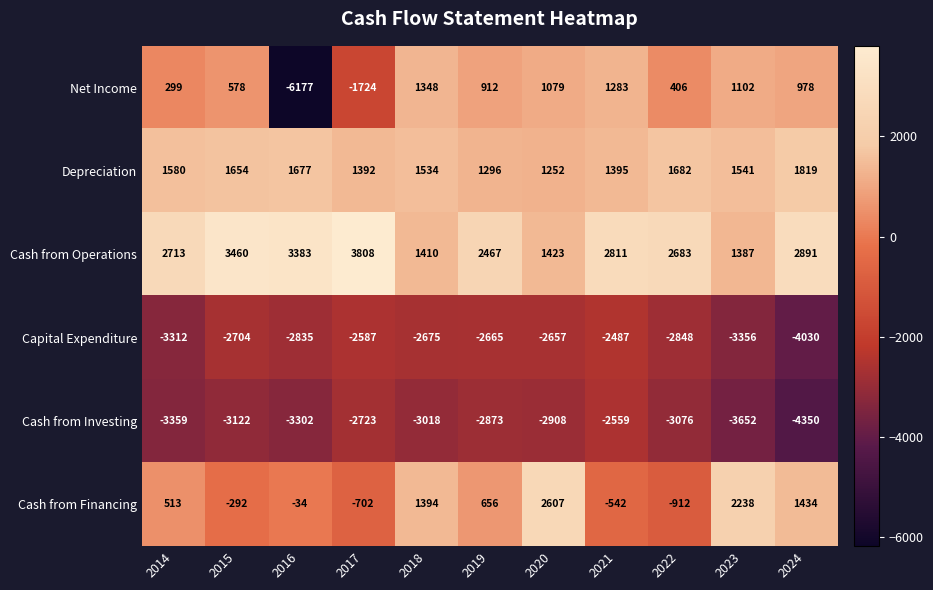

Which series changed the most between 2020 and 2021?

Cash from Financing